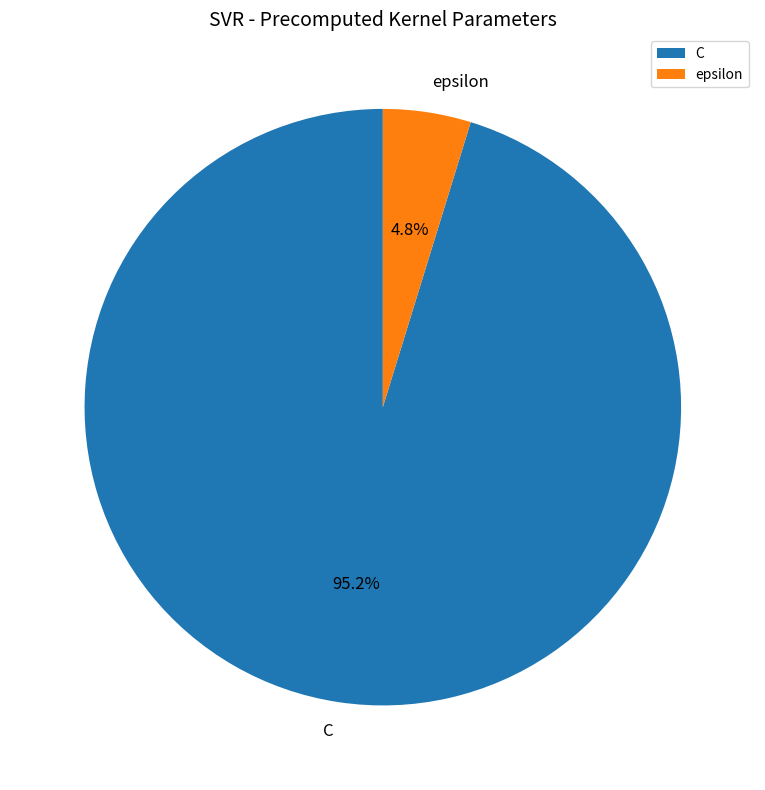

What percentage is the C slice, to the nearest percent?

95%